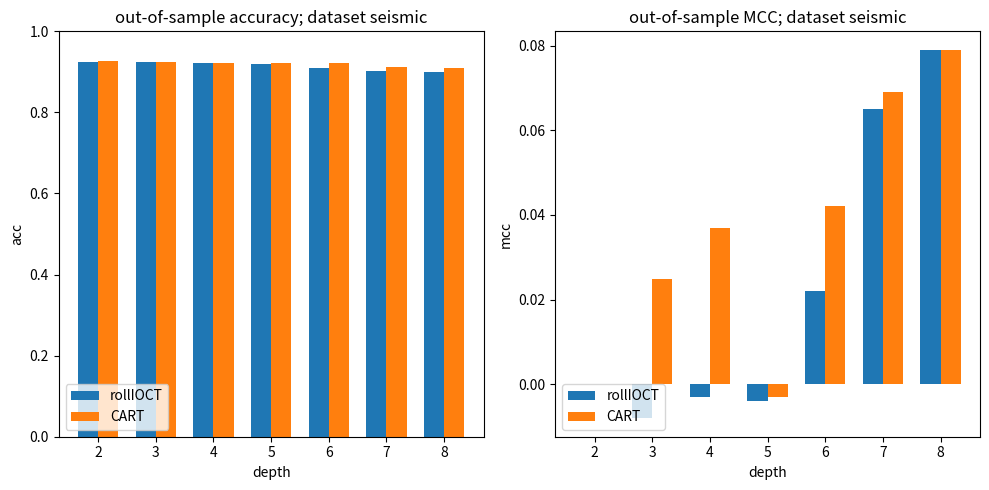

How many series are shown in this chart?

2